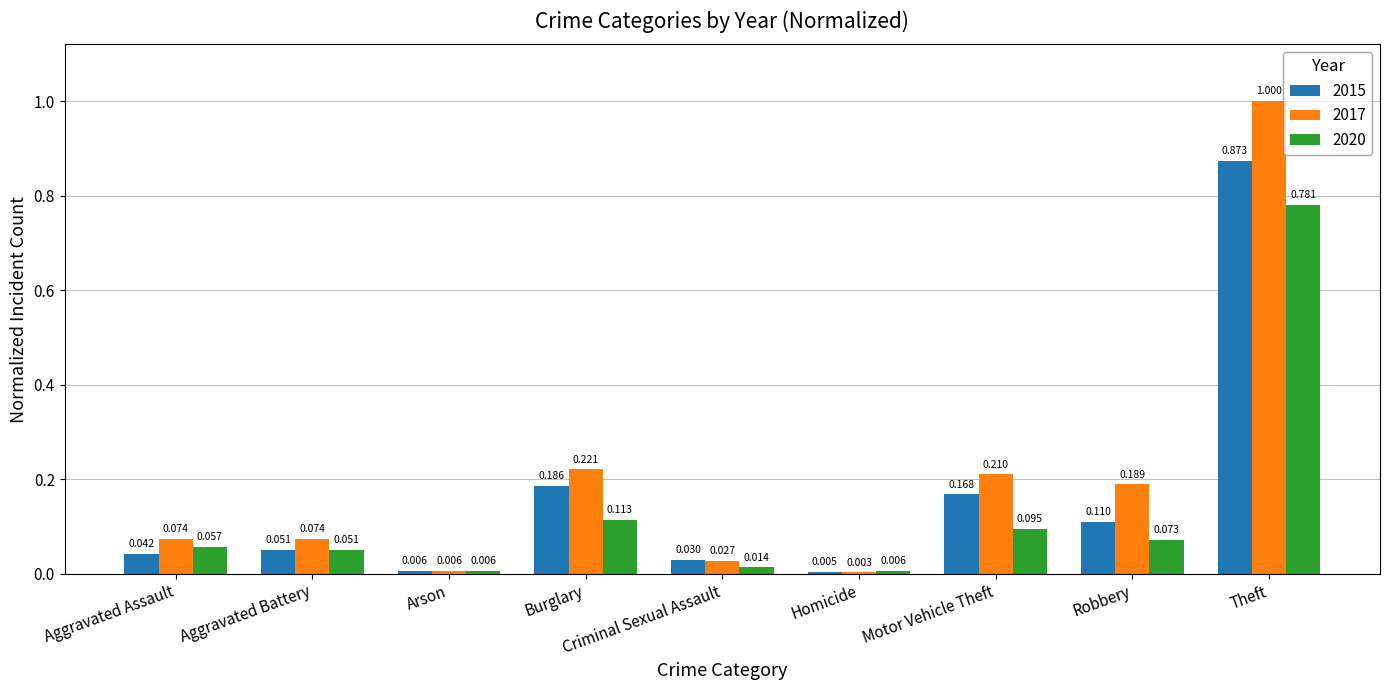

Where is 2015 nearest to the value 0?

Homicide